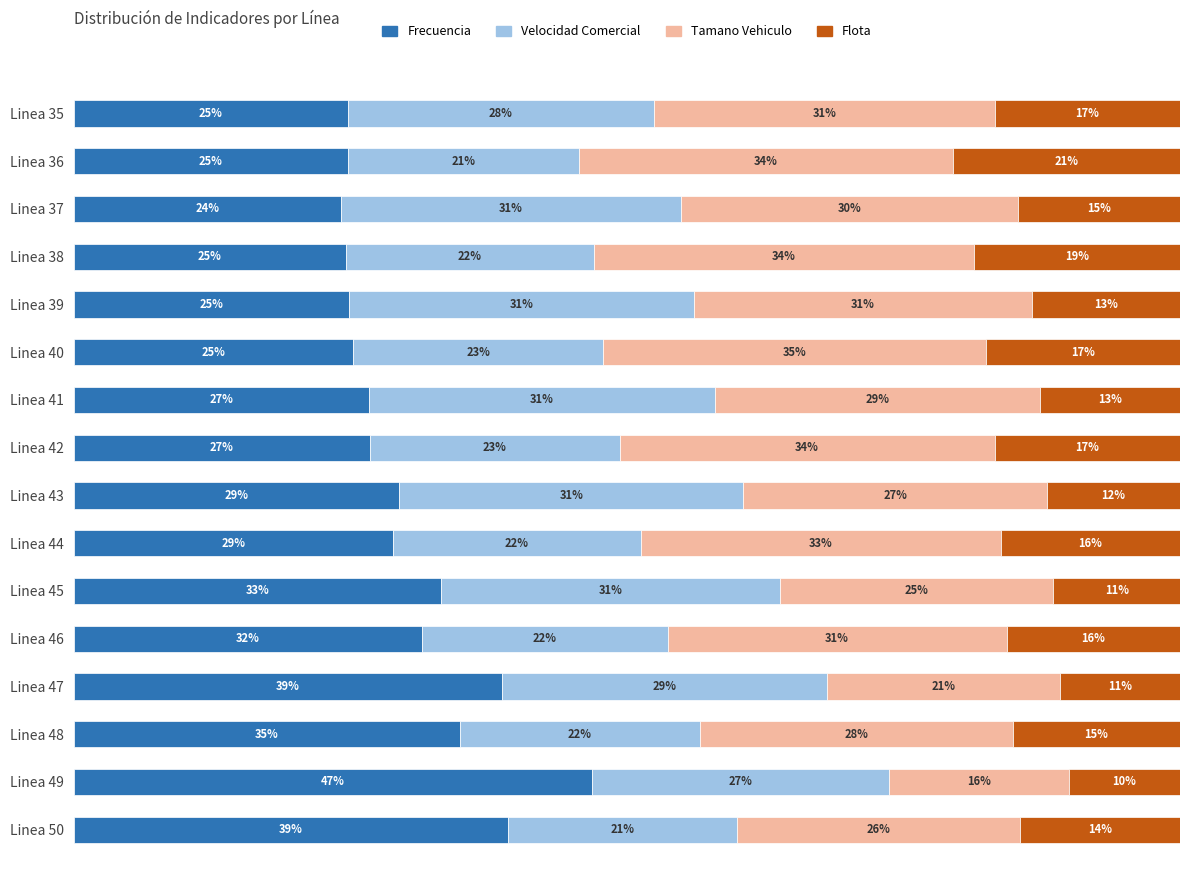

What are all the series names shown in the legend?

Frecuencia, Velocidad Comercial, Tamano Vehiculo, Flota